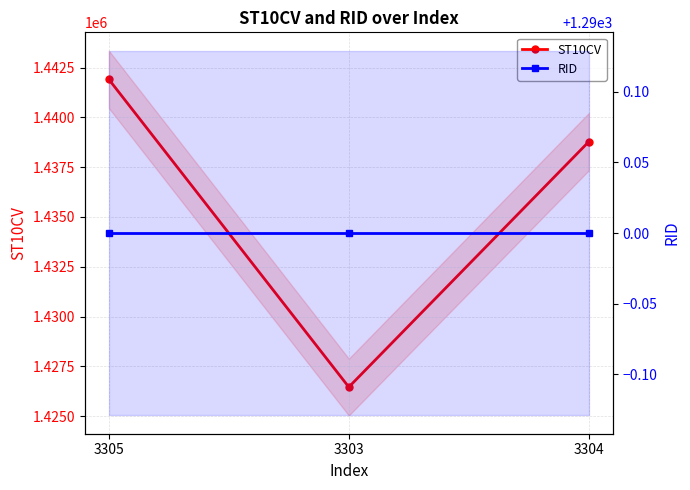

Read the ST10CV value at 3305, to the nearest 10.

1441910